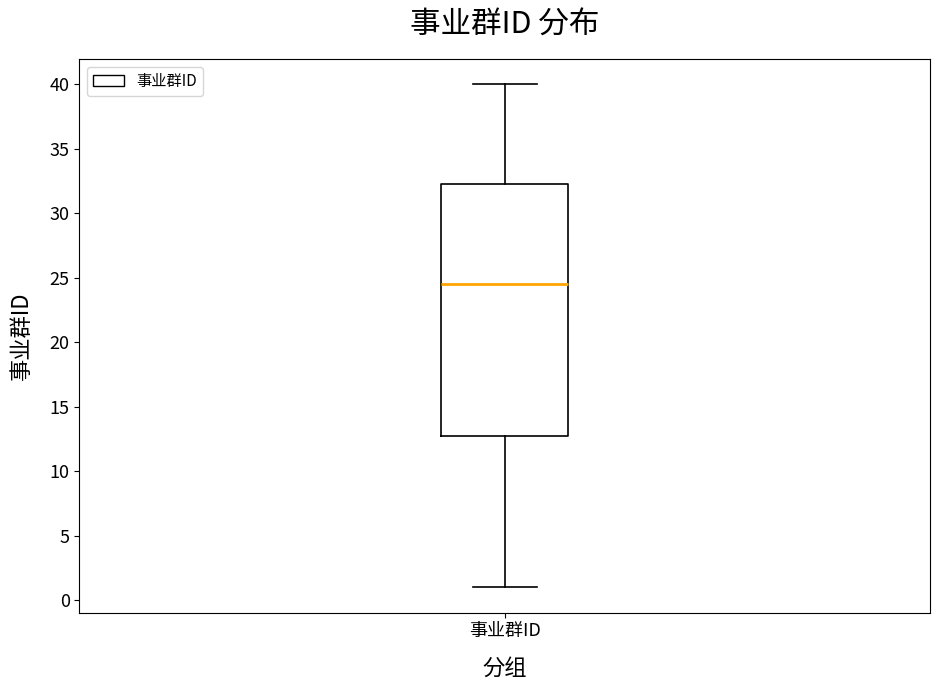

Transcribe this box plot: give where the median line is, the range the box spans, and where the two whiskers end, as read against the y-axis. The values are not printed on the chart, so give them approximately, as read against the axis.

median 24.5, box 13.0 to 32.5, whiskers 1.0 to 40.0